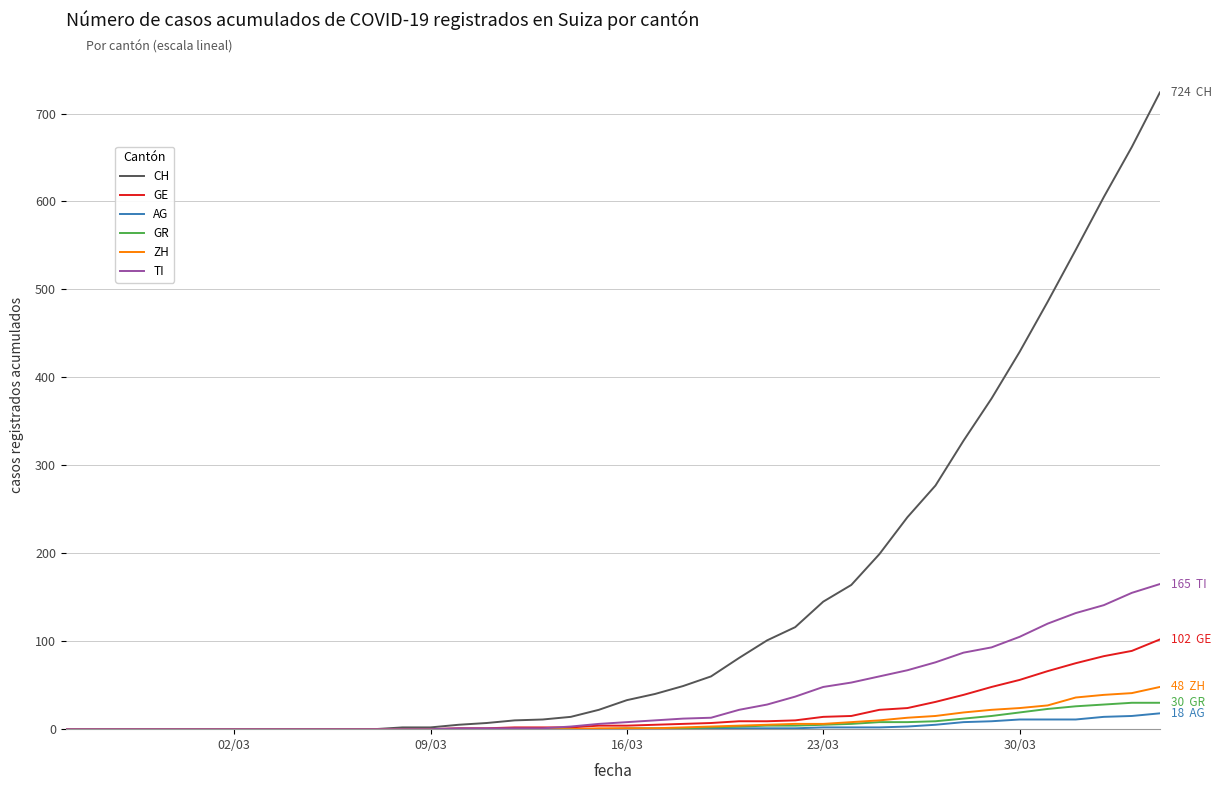

What is the sum of all ZH values?

331